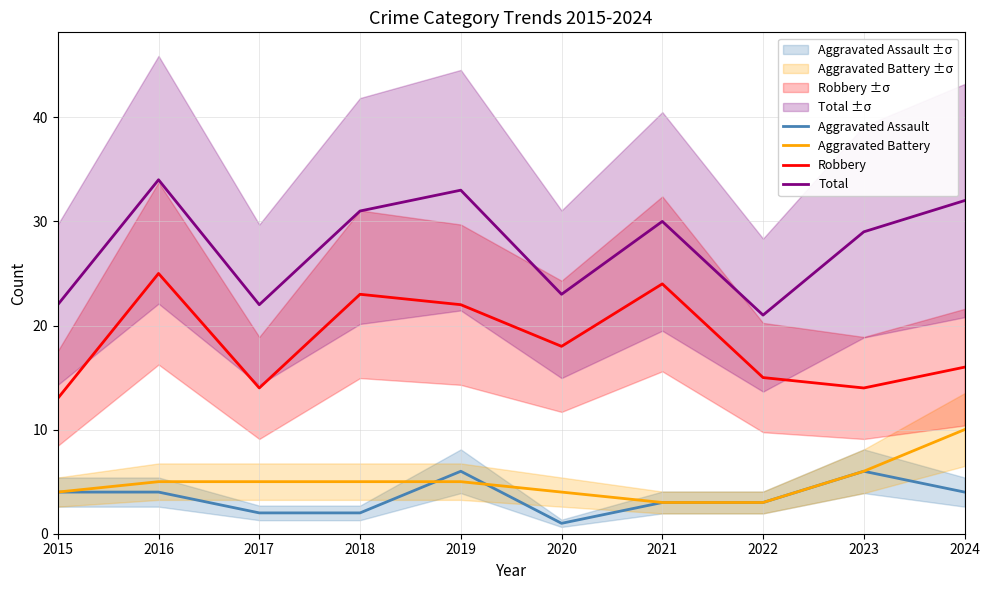

What is the sum of the Aggravated Battery values at 2022 and 2018?

8